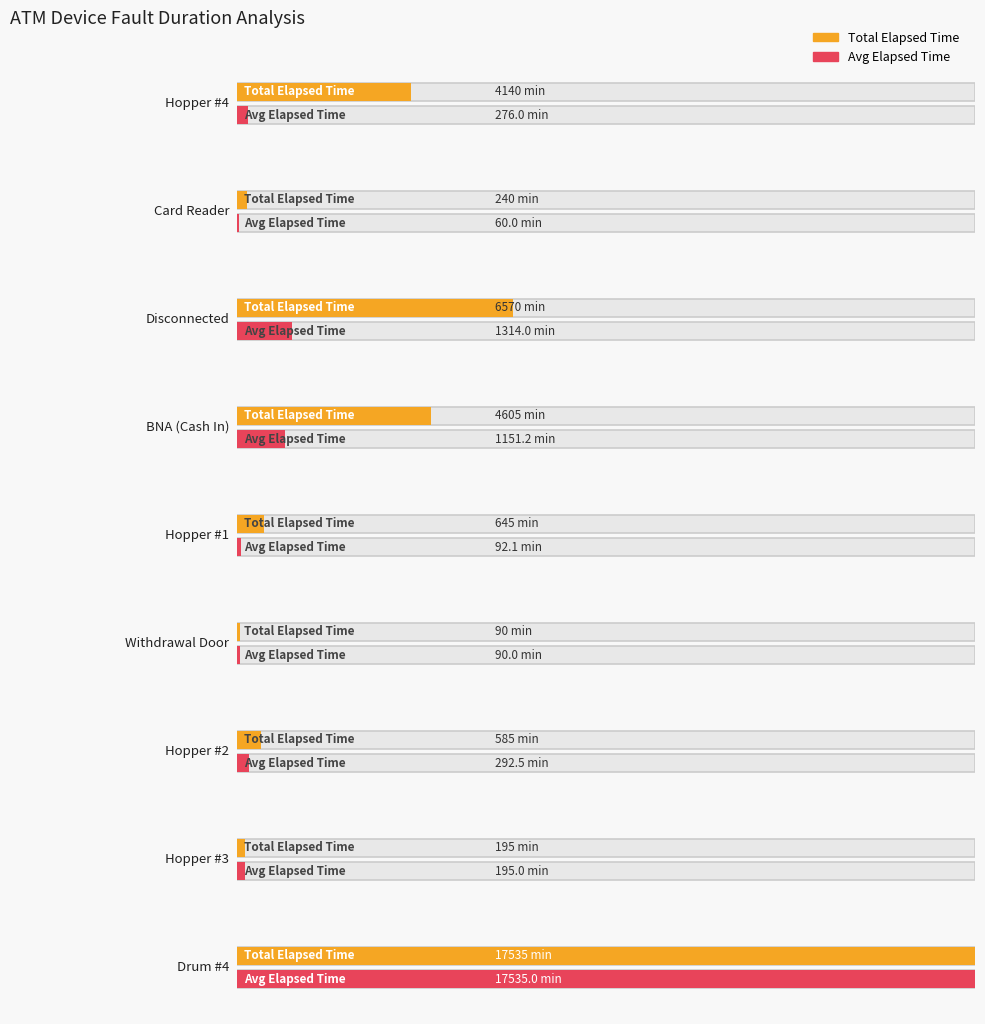

The value at Hopper #3 is 270. True or false?

False